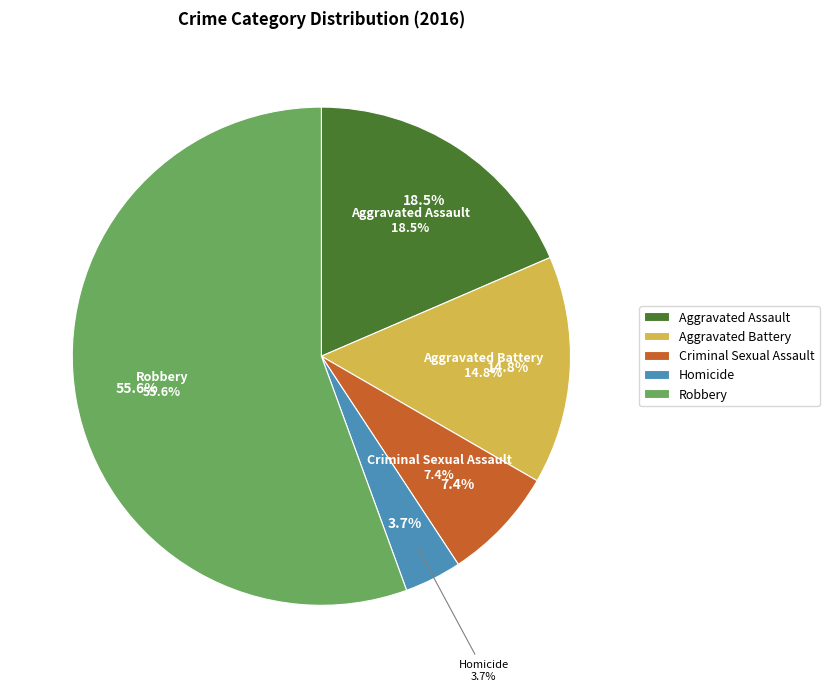

Which slice is the largest?

Robbery